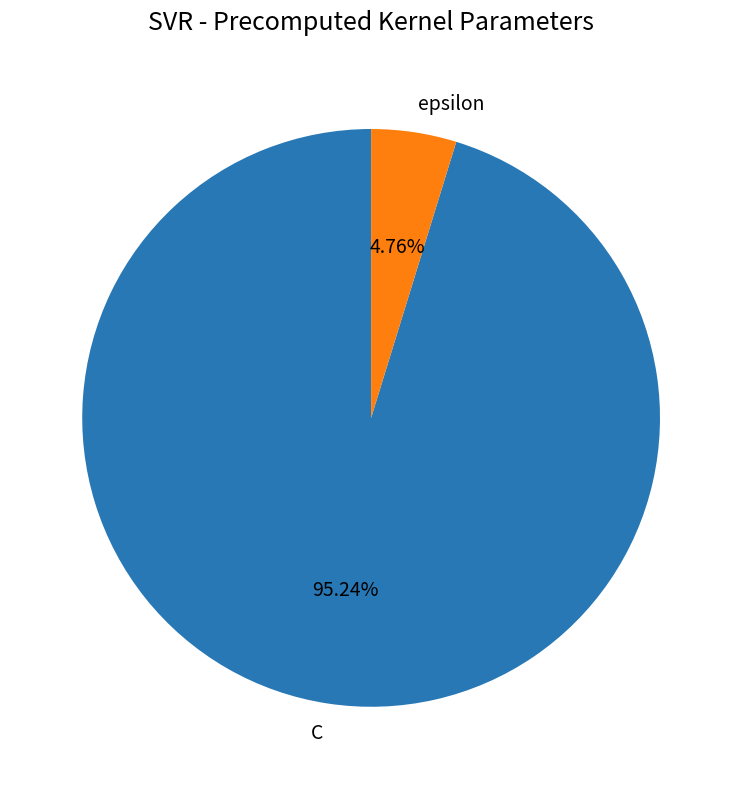

Does any single category account for the majority?

Yes